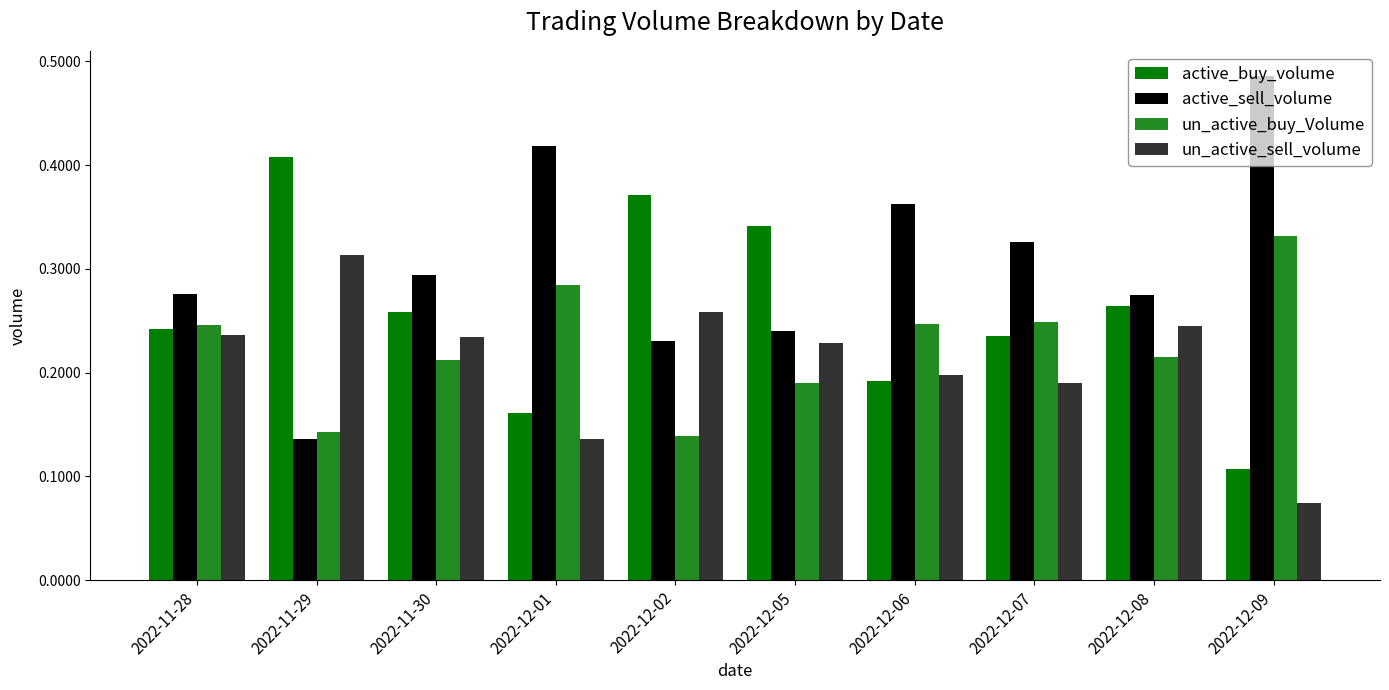

How many un_active_buy_Volume values are between 0 and 1?

10